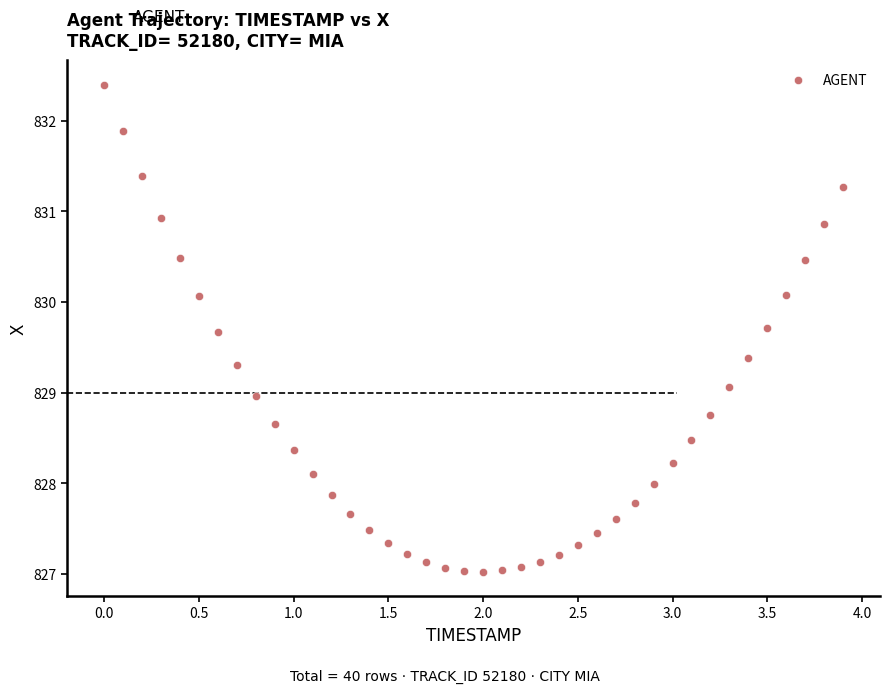

What is the range of Y values (max minus min)?

5.4